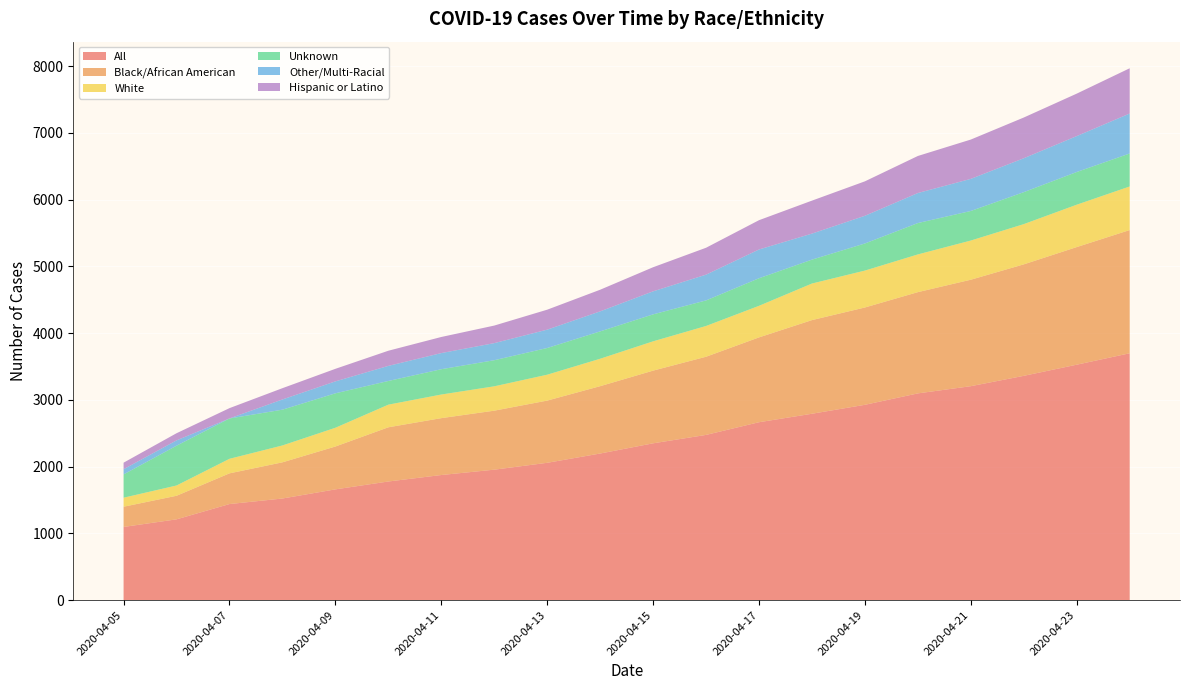

Reading left to right, transcribe all the data shown in this chart.

All: 1097	1211	1440	1523	1660	1778	1875	1955	2058	2197	2350	2476	2666	2793	2927	3098	3206	3361	3528	3699
Black/African American: 303	353	460	542	642	812	852	884	932	1009	1089	1171	1271	1403	1458	1517	1595	1670	1762	1846
White: 135	154	218	253	281	339	354	365	388	411	439	461	473	548	553	565	587	603	635	653
Unknown: 349	596	604	536	516	355	379	391	400	410	404	383	413	358	406	470	443	479	490	494
Other/Multi-Racial: 78	80	1	153	179	226	242	256	275	300	345	386	431	390	415	450	481	508	538	599
Hispanic or Latino: 98	107	154	169	188	227	241	263	299	324	361	403	439	494	516	555	589	610	636	678